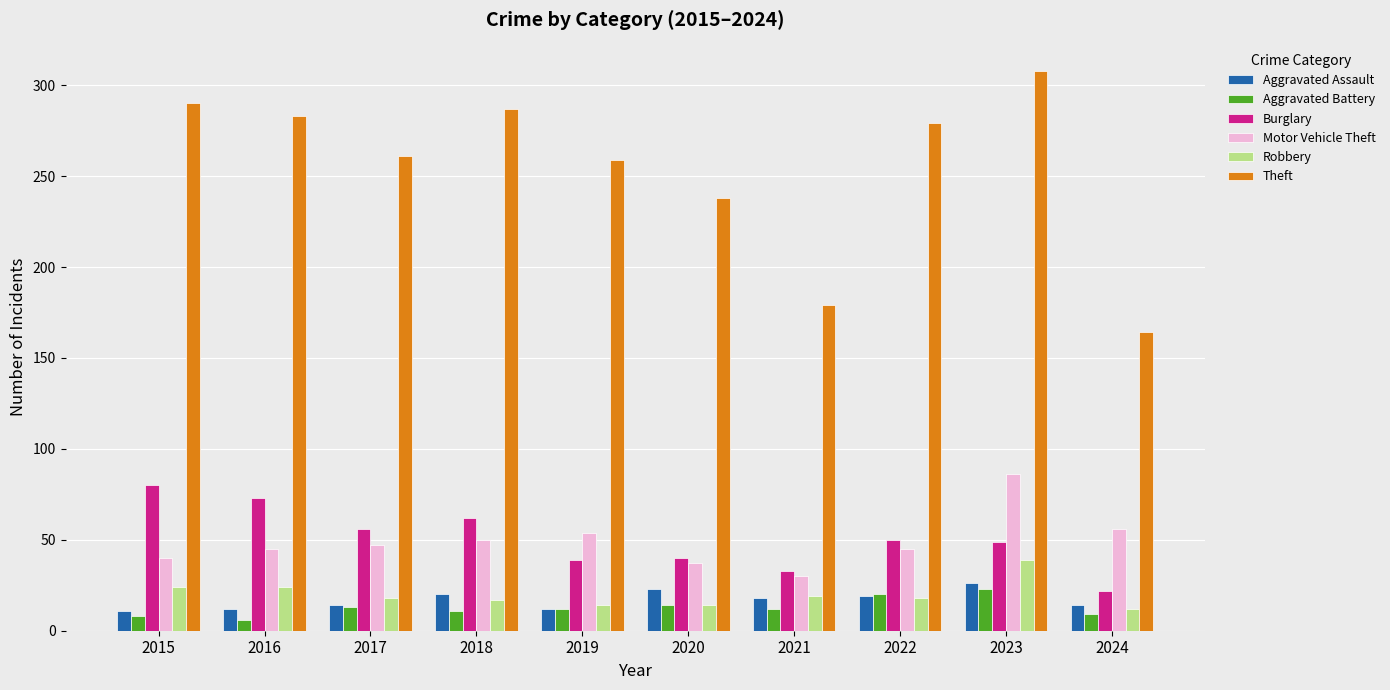

Is it true that Motor Vehicle Theft equals 47 at 2017?

True